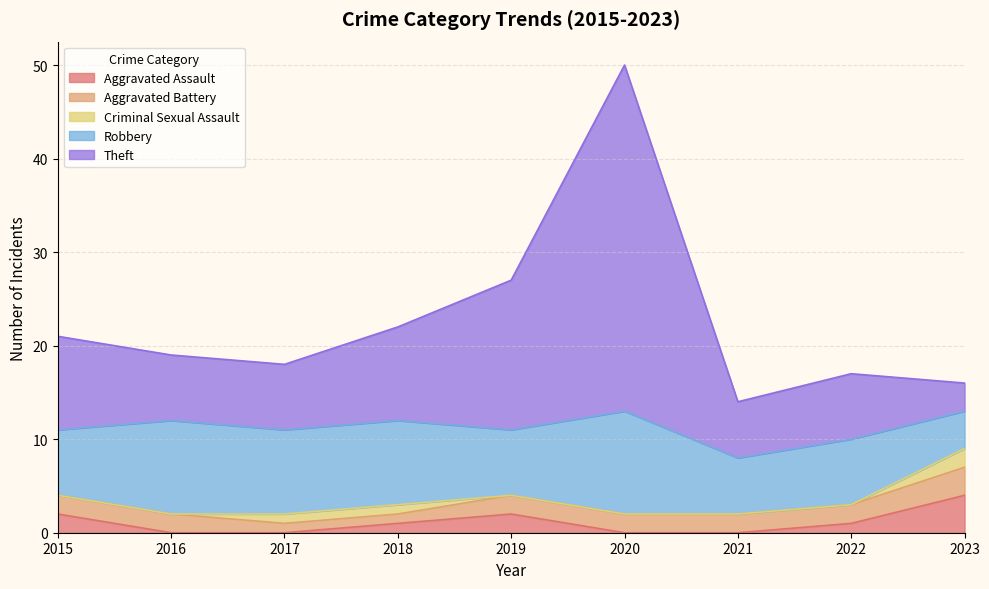

What is the value of the Theft point at the 5th from the left?

16